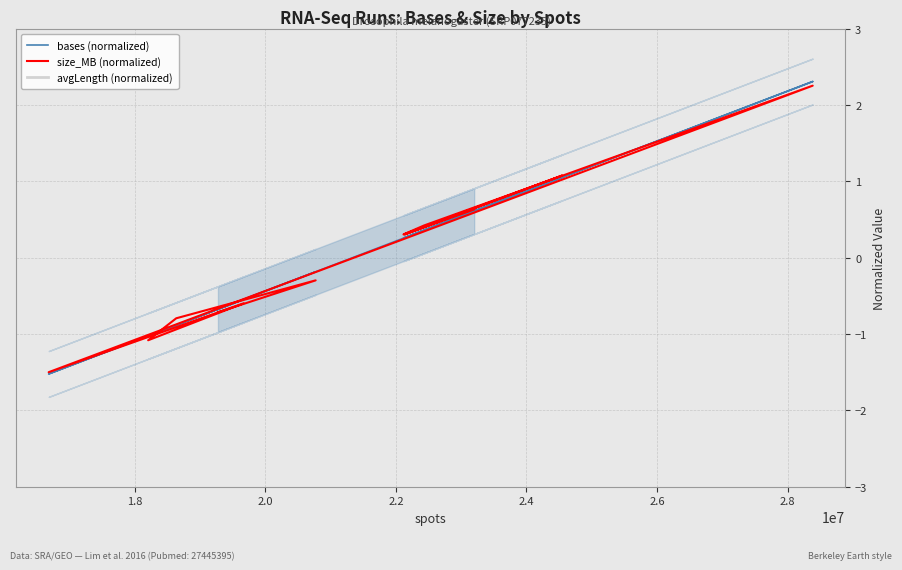

What is the highest value of the size_MB (normalized) series?

2.3